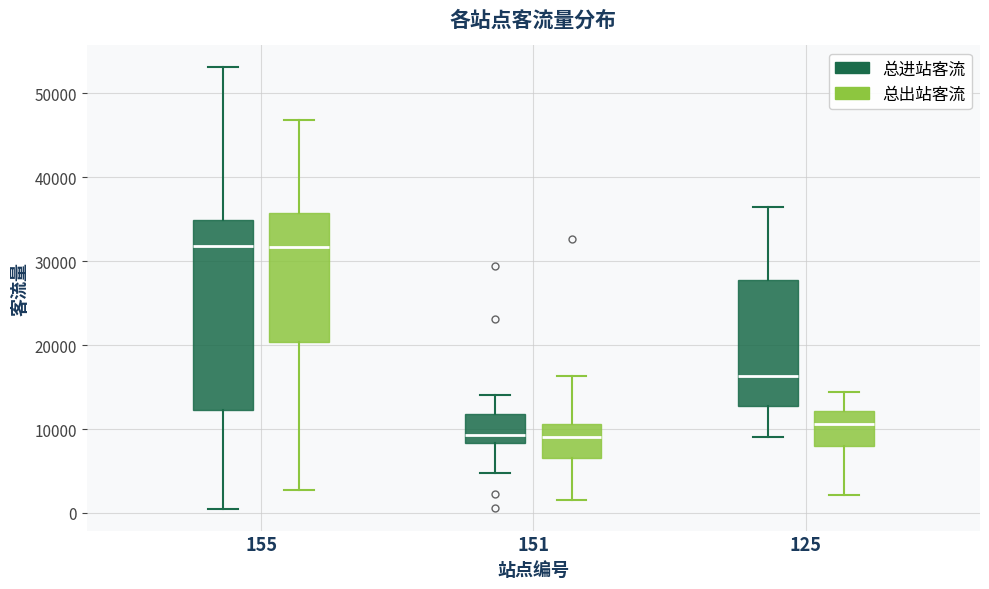

Reading left to right, read every box against the y-axis: the position of its median line, the range the box covers, and the ends of its whiskers. The values are not printed on the chart, so give them approximately, as read against the axis.

155 (总进站客流): median 32000, box 12000 to 35000, whiskers 1000 to 53000
155 (总出站客流): median 32000, box 20000 to 36000, whiskers 3000 to 47000
151 (总进站客流): median 9000, box 8000 to 12000, whiskers 5000 to 14000
151 (总出站客流): median 9000, box 7000 to 11000, whiskers 2000 to 16000
125 (总进站客流): median 16000, box 13000 to 28000, whiskers 9000 to 36000
125 (总出站客流): median 11000, box 8000 to 12000, whiskers 2000 to 14000